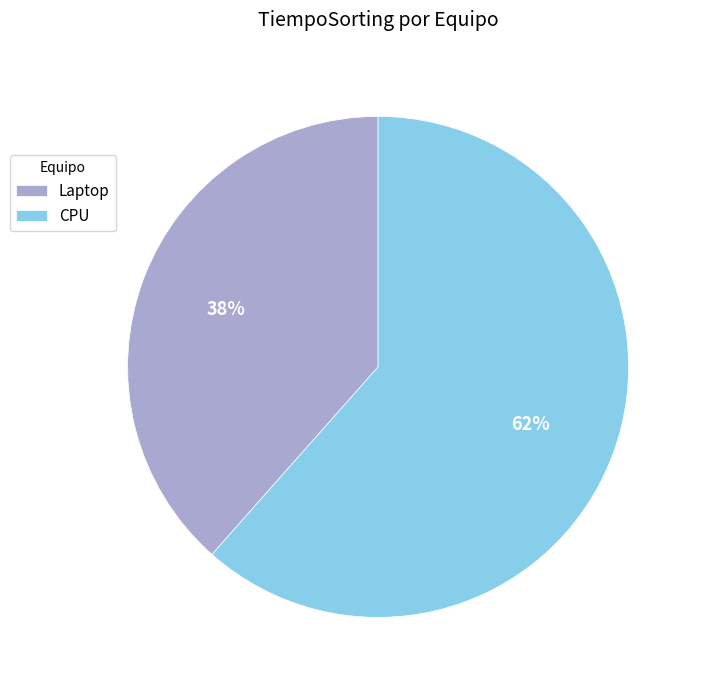

What percentage is the CPU slice, to the nearest percent?

62%